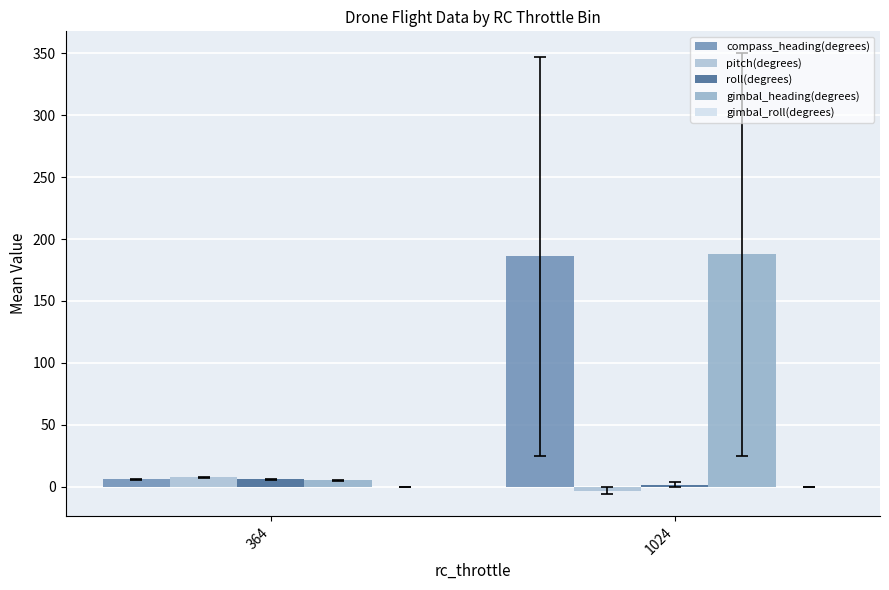

What is the greatest value displayed?

187.5